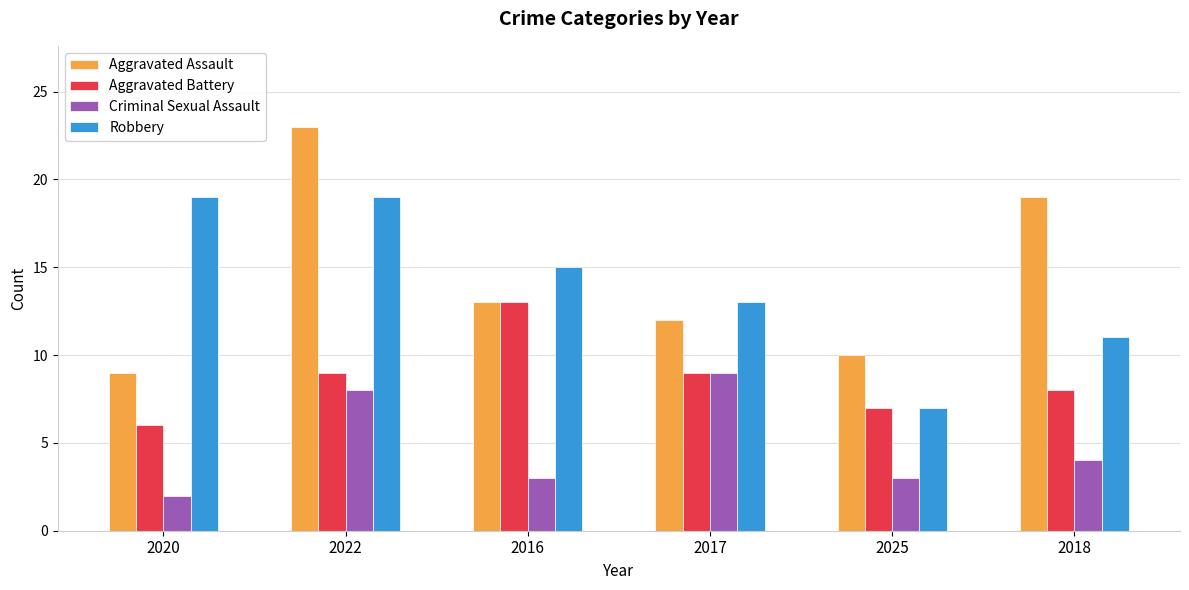

Is it true that Robbery equals 15 at 2016?

True